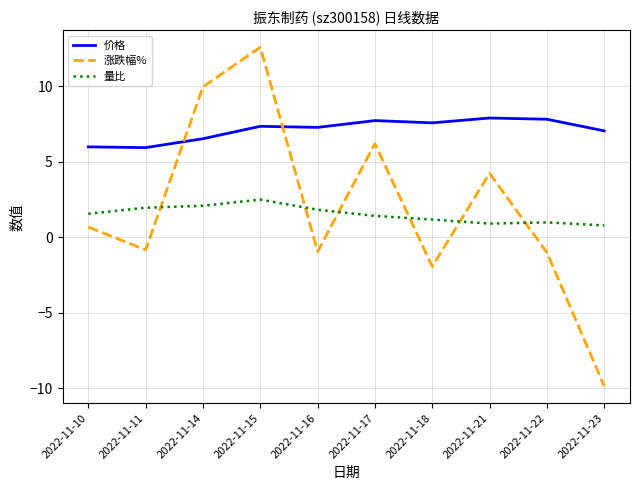

Which category has the highest value in the 量比 series?

2022-11-15